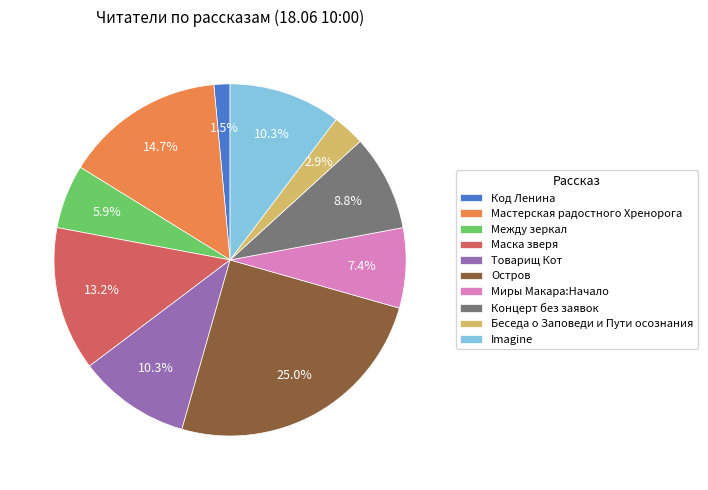

Approximately how many times larger is the value at Остров compared to Мастерская радостного Хренорога?

1.7